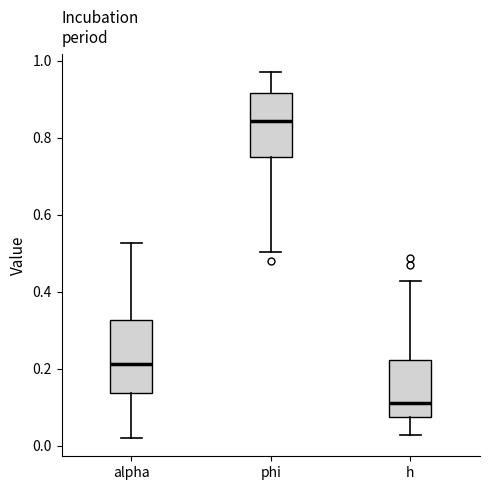

Reading left to right, read every box against the y-axis: the position of its median line, the range the box covers, and the ends of its whiskers. The values are not printed on the chart, so give them approximately, as read against the axis.

alpha: median 0.22, box 0.14 to 0.32, whiskers 0.02 to 0.52
phi: median 0.84, box 0.76 to 0.92, whiskers 0.50 to 0.98
h: median 0.12, box 0.08 to 0.22, whiskers 0.02 to 0.42